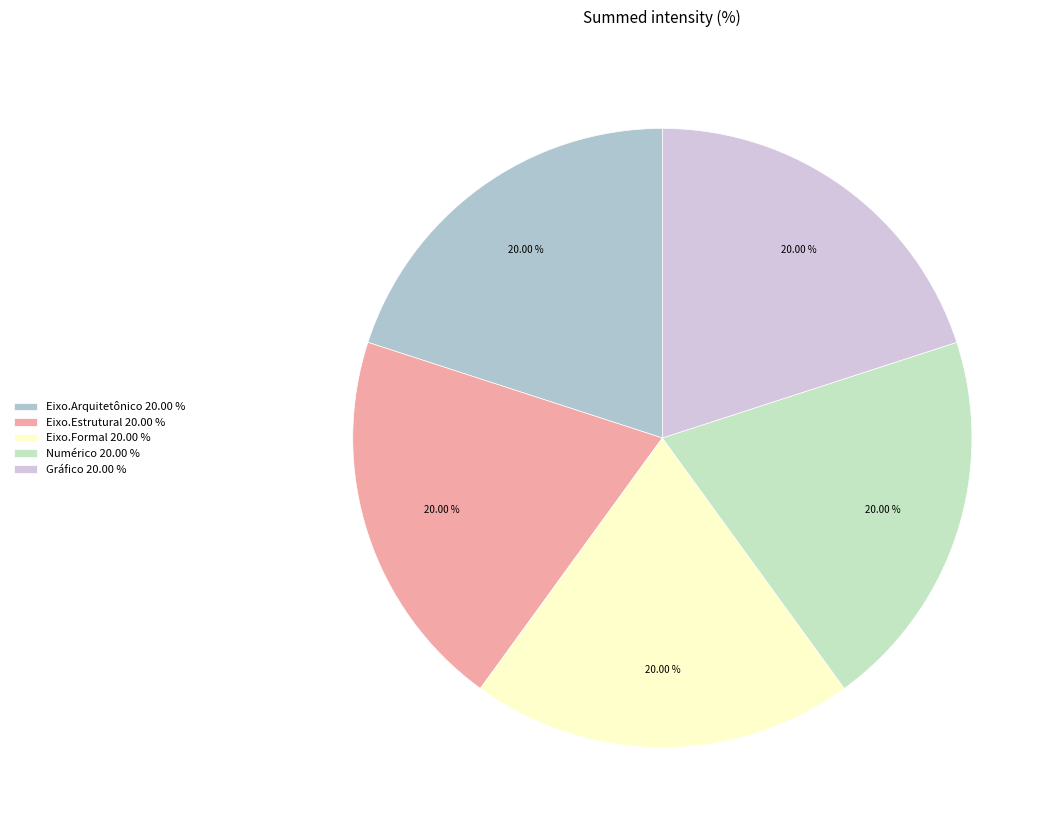

To the nearest percent, what is the difference between the largest and smallest slice percentages?

0%